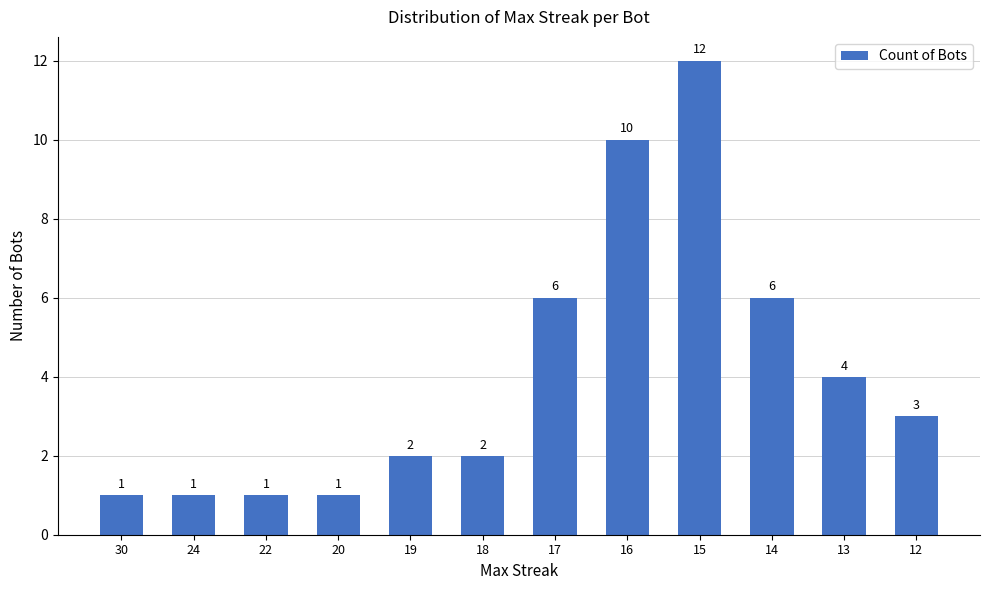

True or false: the data shows 10 at 16.

True